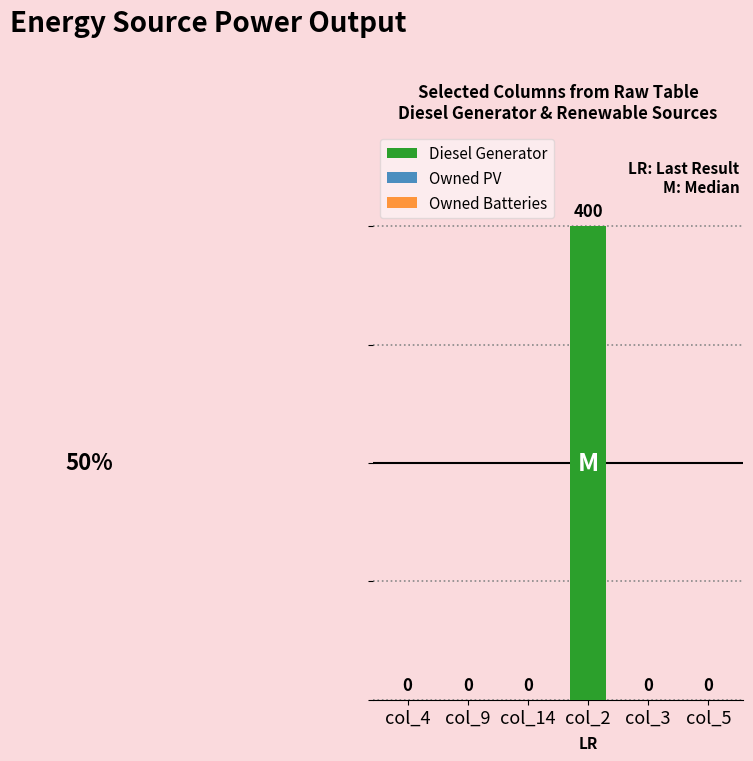

True or false: the data shows 0 at col_14.

True